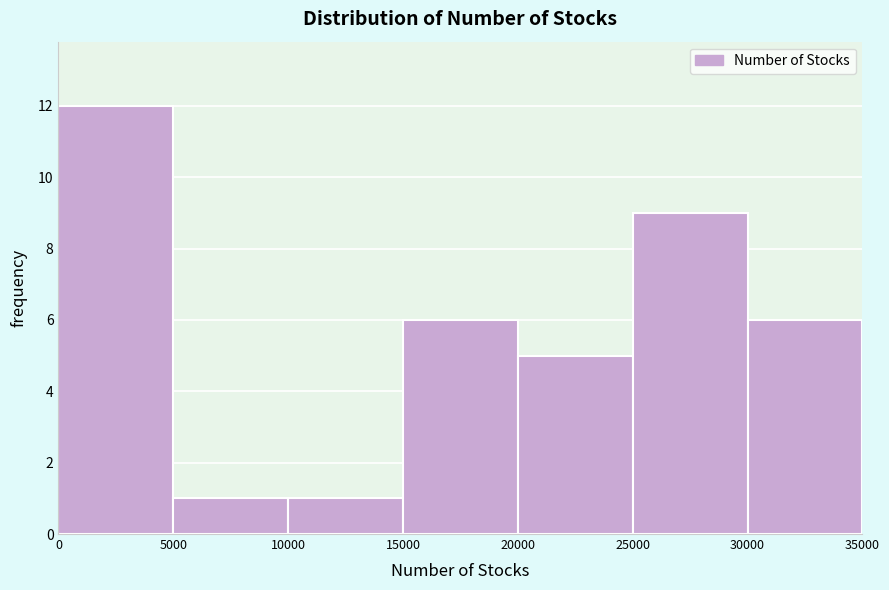

How tall is the bar that spans 15000 to 20000 on the x-axis? The values are not printed on the chart, so give them approximately, as read against the axis.

6